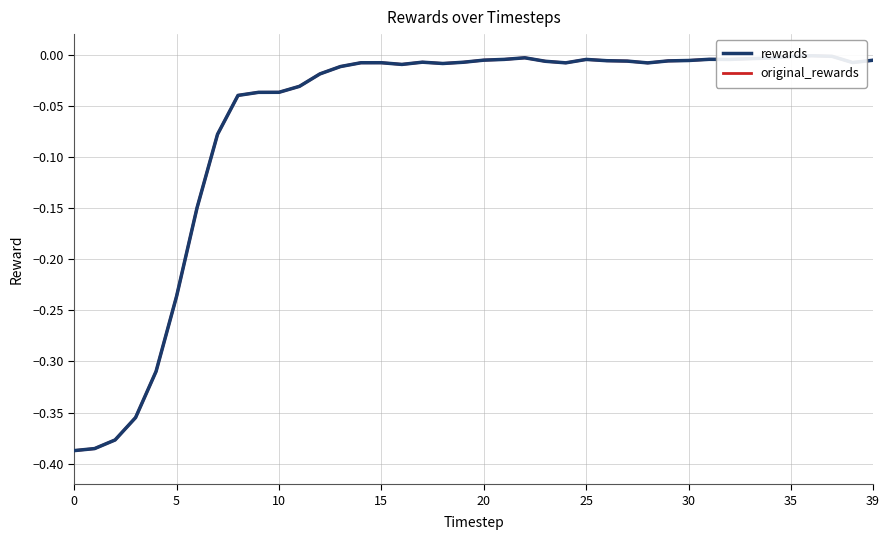

In original_rewards, how many points are lower than both neighbors (excluding endpoints)?

6